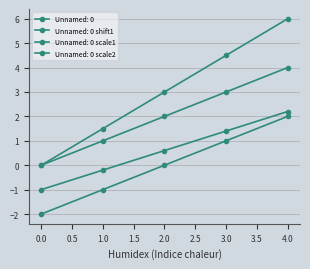

Count the number of categories in the chart.

5